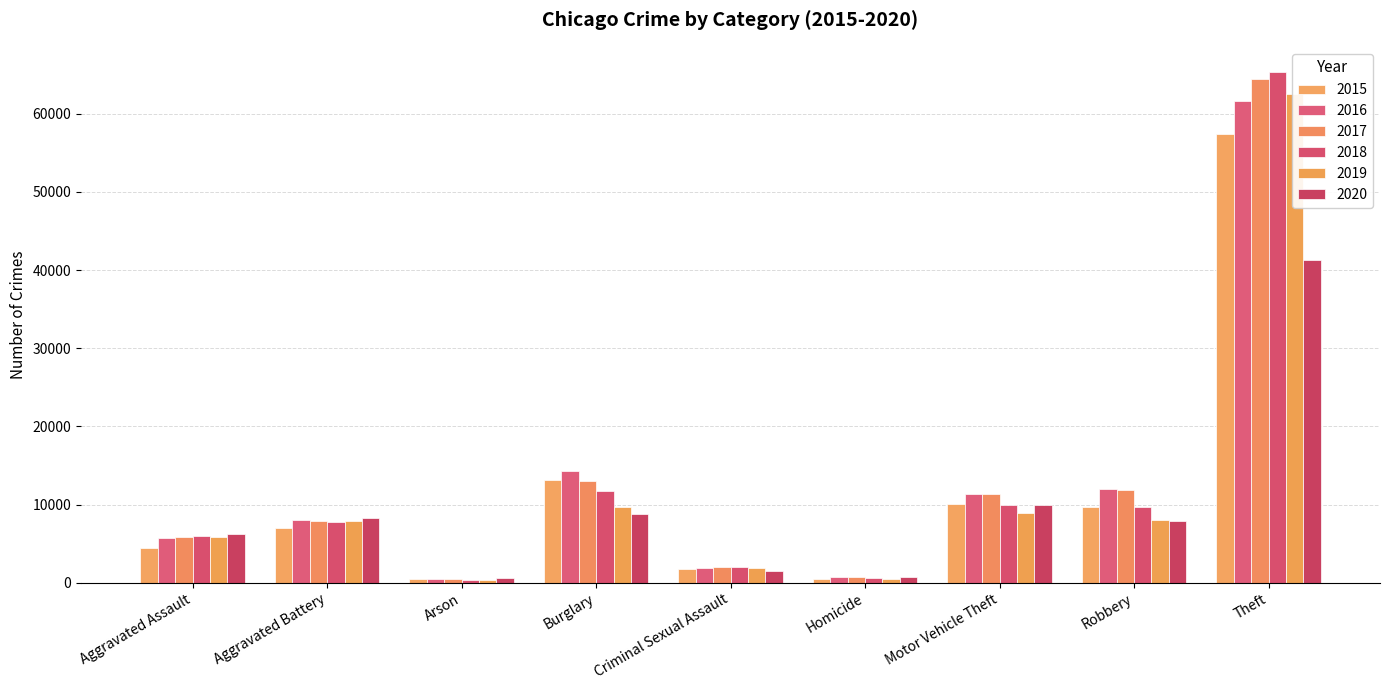

The value of 2017 at Theft is 93876. True or false?

False